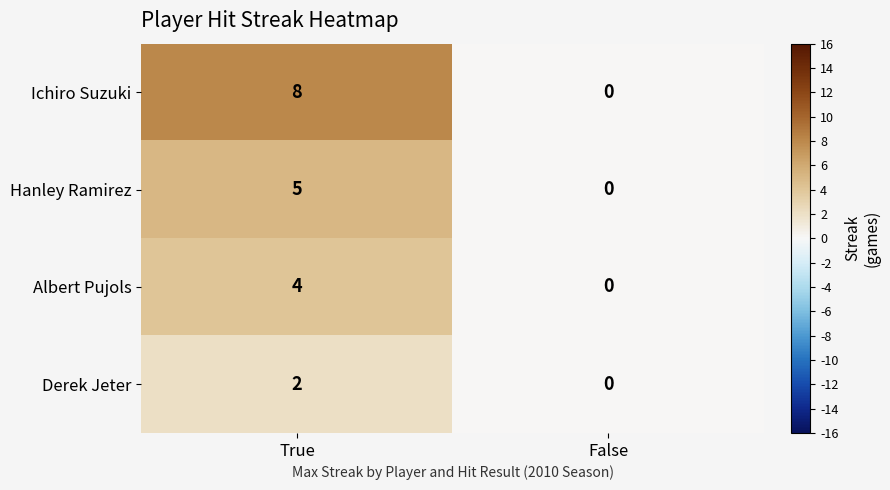

What is the sum of all Ichiro Suzuki values?

8